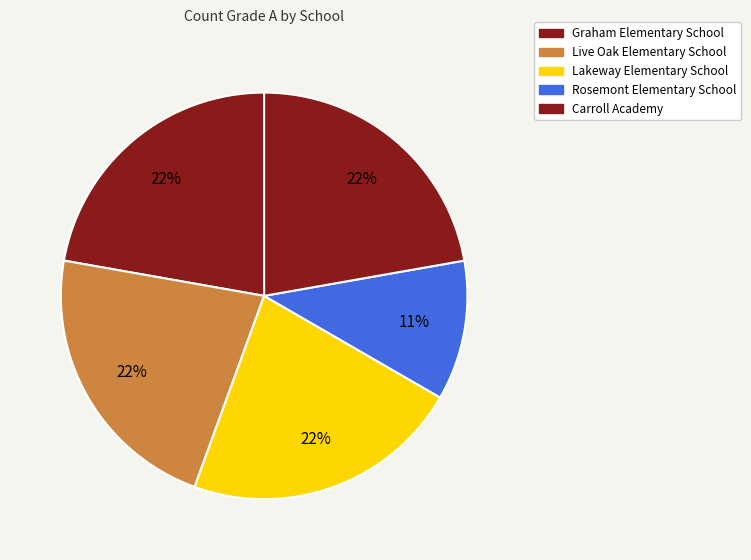

Which category has the smallest portion of the pie?

Rosemont Elementary School